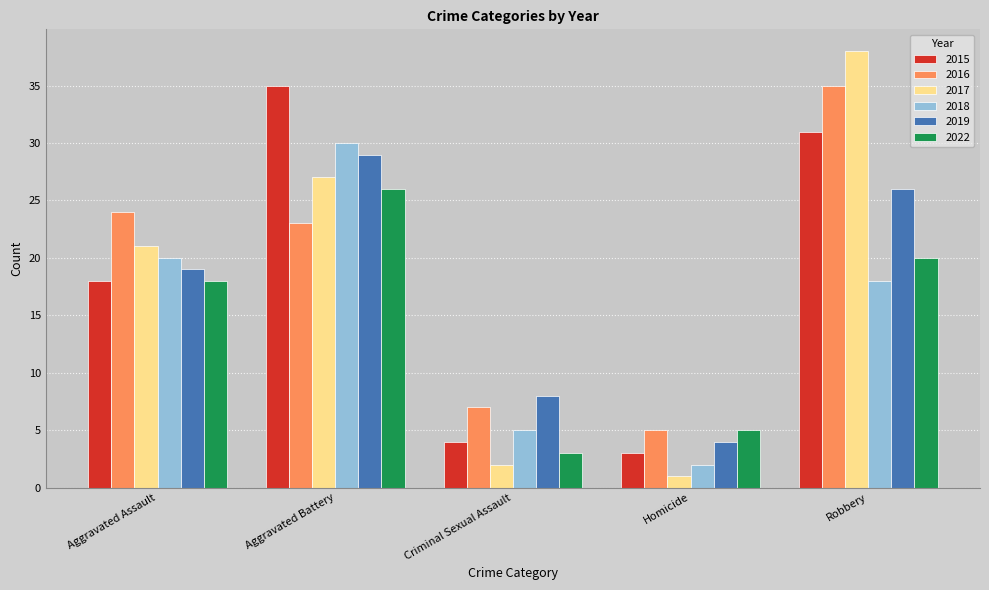

What is the spread (max minus min) of values at Aggravated Assault?

6